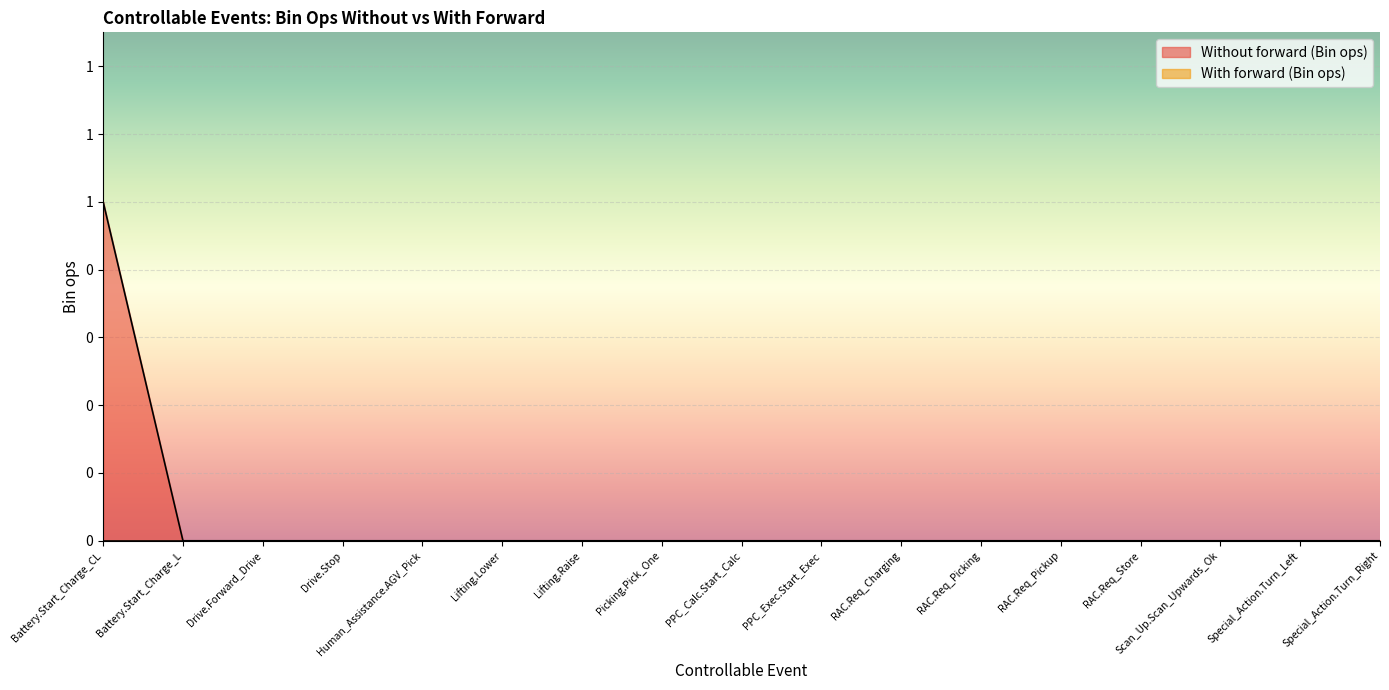

At which category does the chart reach its peak across all series?

Battery.Start_Charge_CL